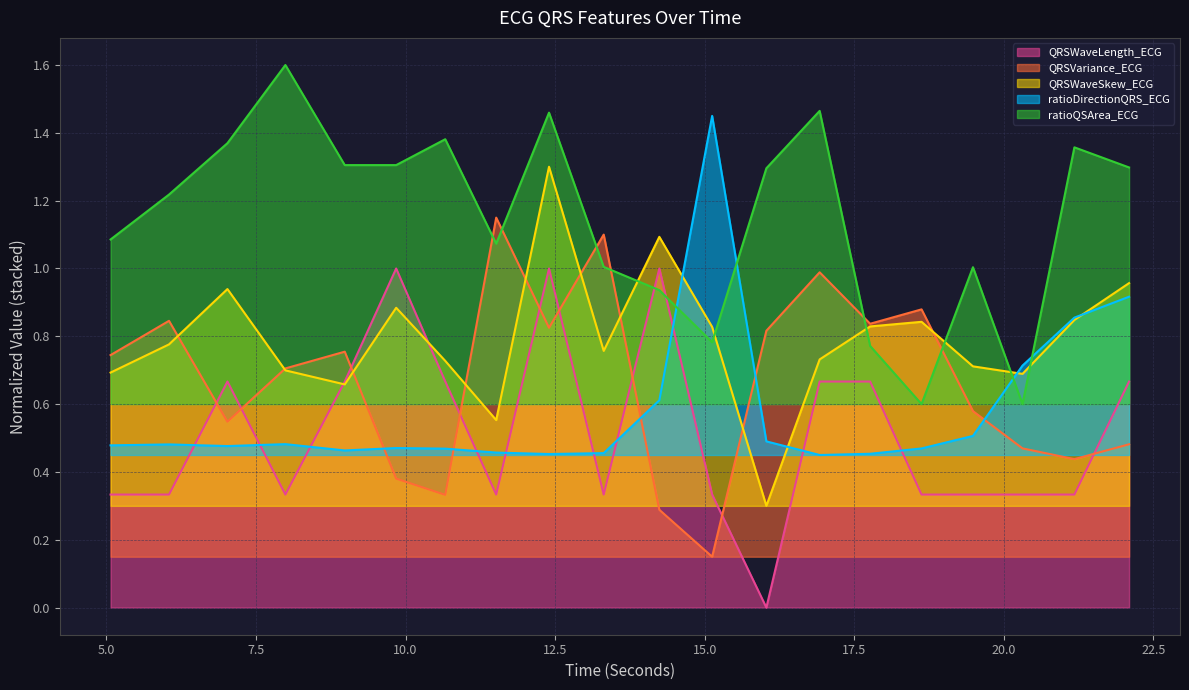

Which category has the lowest value across all series?

16.03125